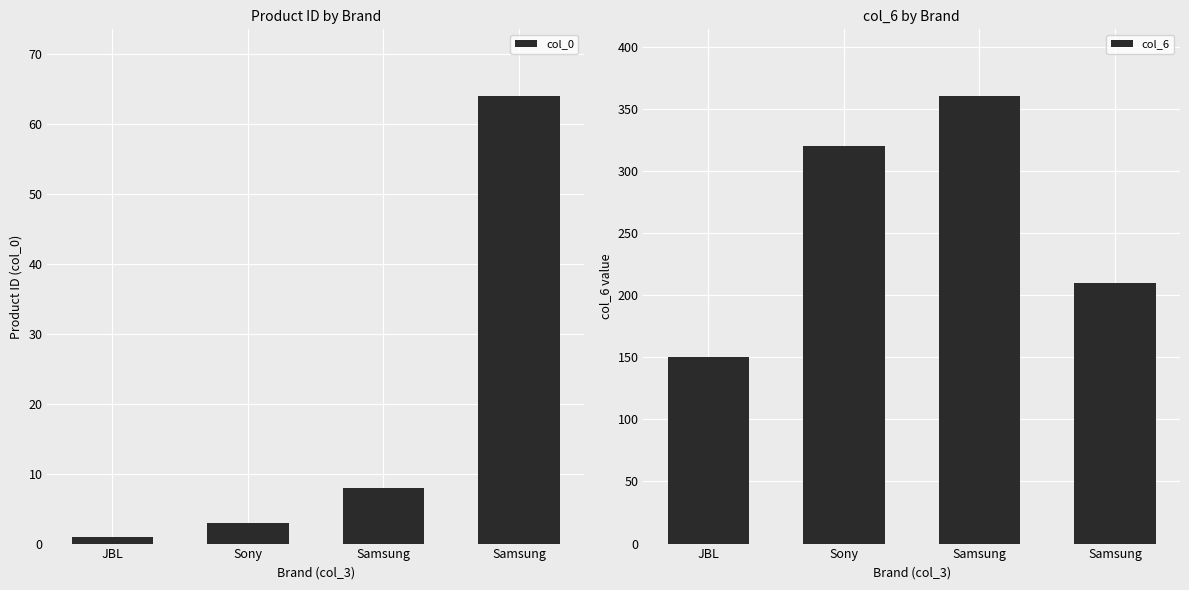

Is it true that col_6 equals 228 at Samsung?

False